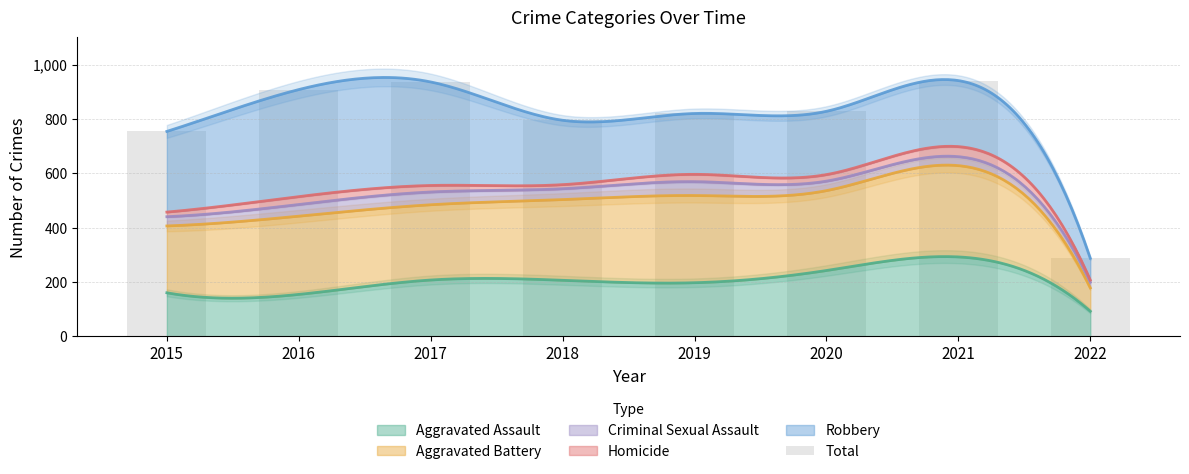

What is the change in value from 2018 to 2019?

+25